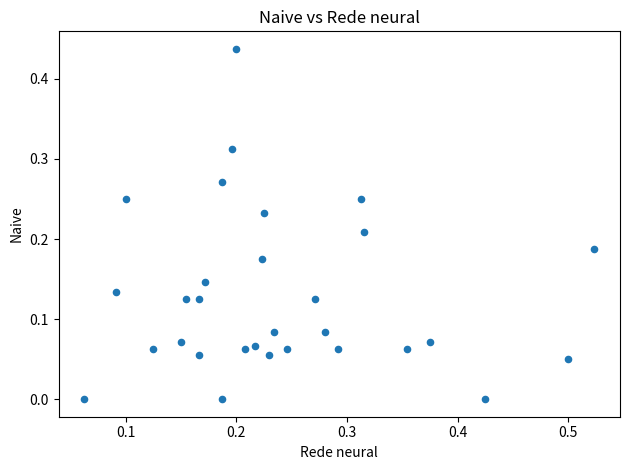

What is the range of X values (max minus min)?

0.5